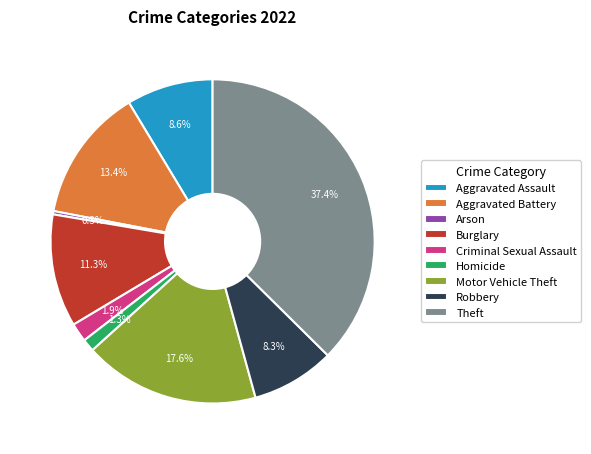

What is the largest slice in the pie chart?

Theft